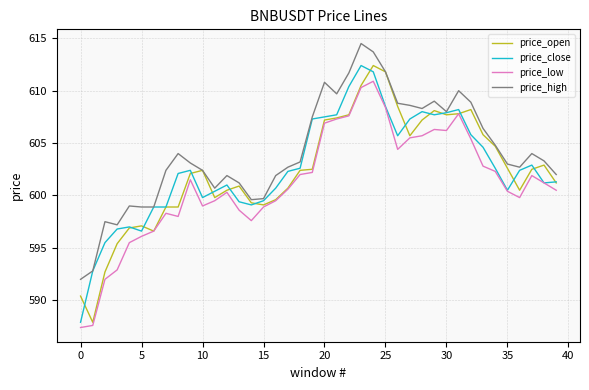

True or false: price_high and price_low cross at least once.

False